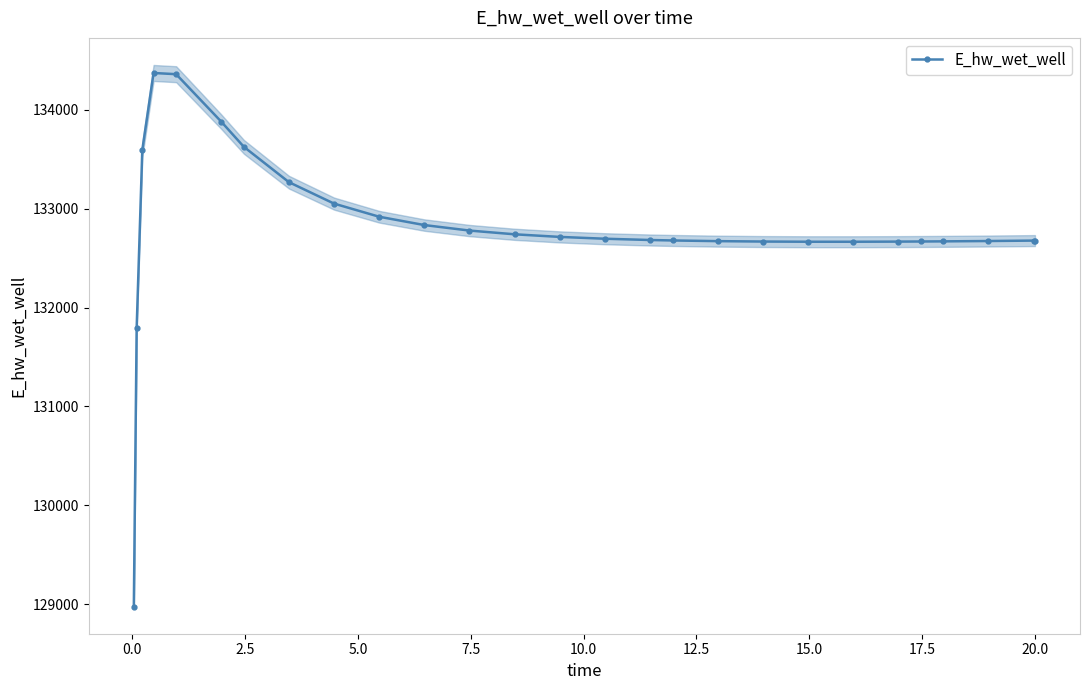

Reading left to right, extract all data points from this chart.

128975.4	131791.0	133593.8	134372.9	134360.6	133880.3	133626.3	133268.4	133051.7	132918.9	132834.7	132779.1	132741.3	132714.9	132696.5	132683.6	132678.9	132672.1	132668.0	132666.1	132666.0	132667.3	132668.5	132669.8	132673.3	132677.7	132677.8